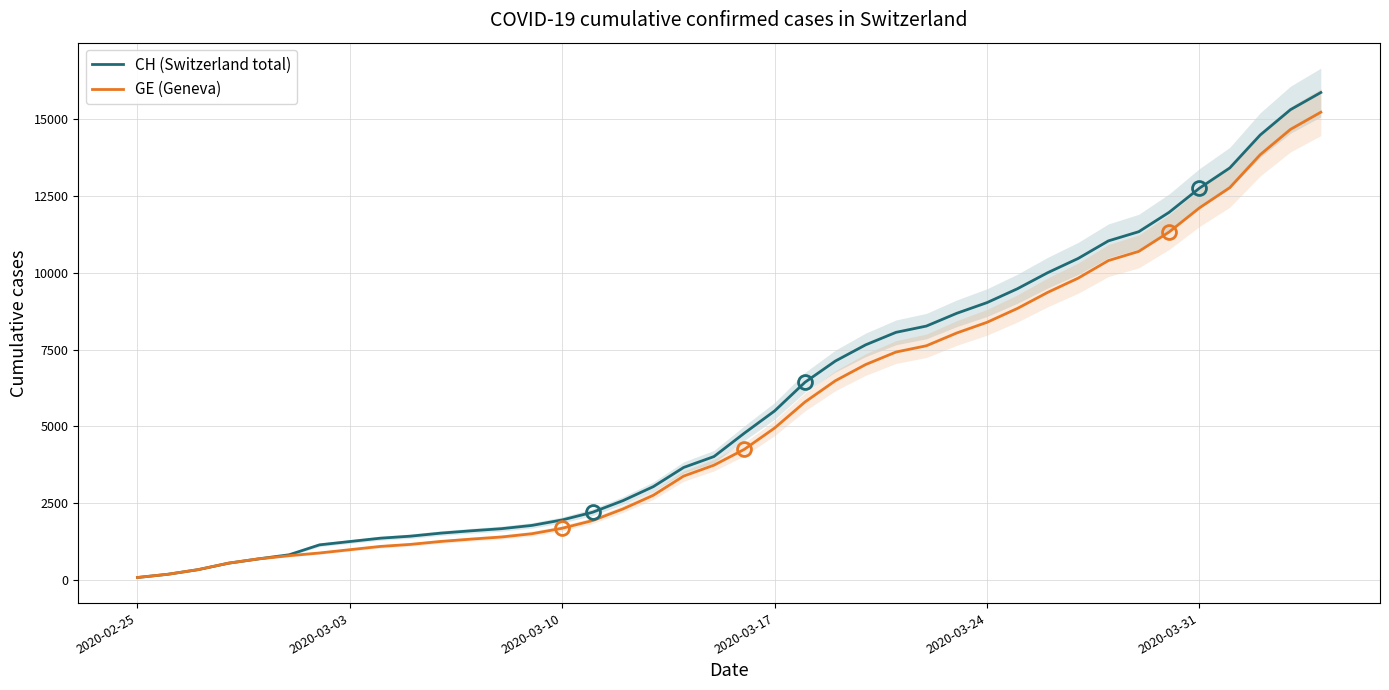

What is the maximum value for CH (Switzerland total)?

15875